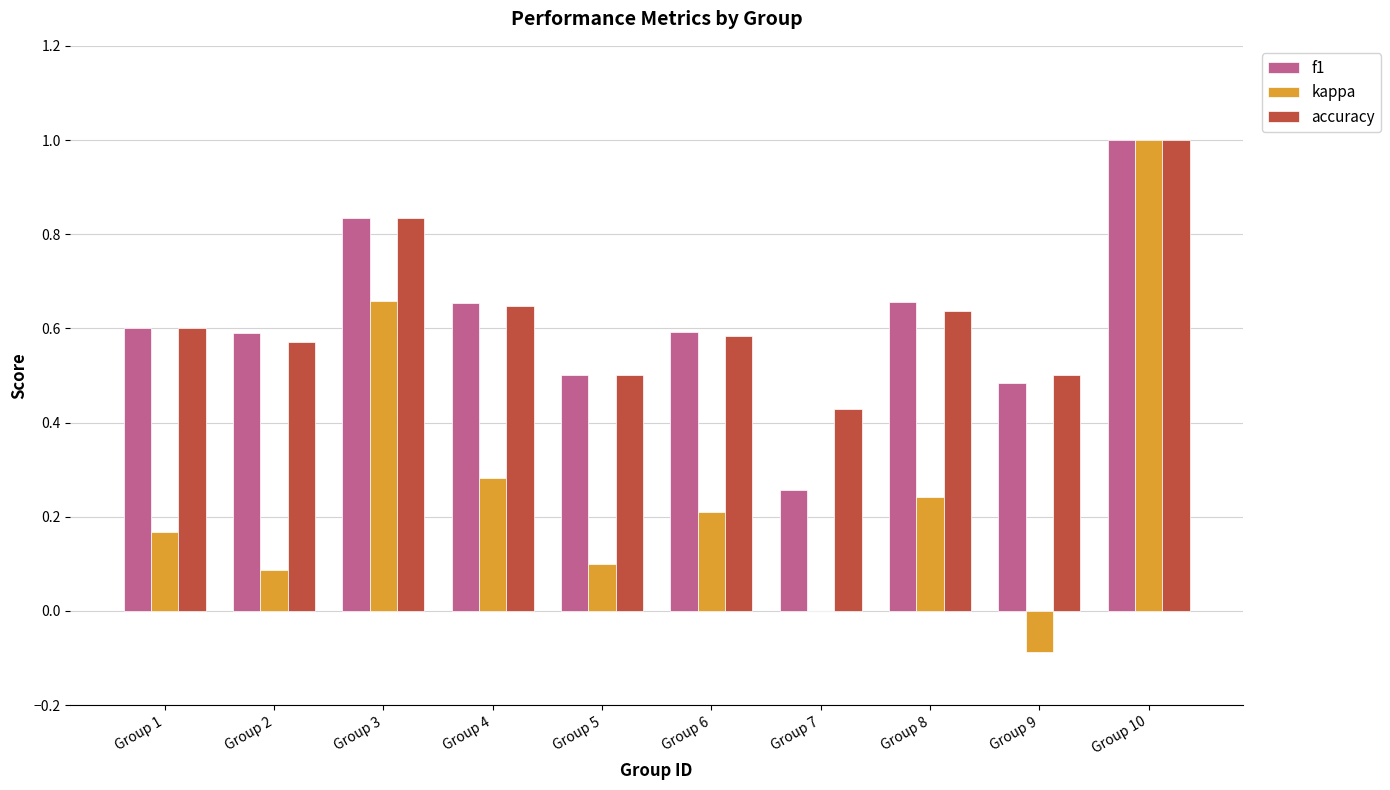

What are all the series names shown in the legend?

f1, kappa, accuracy